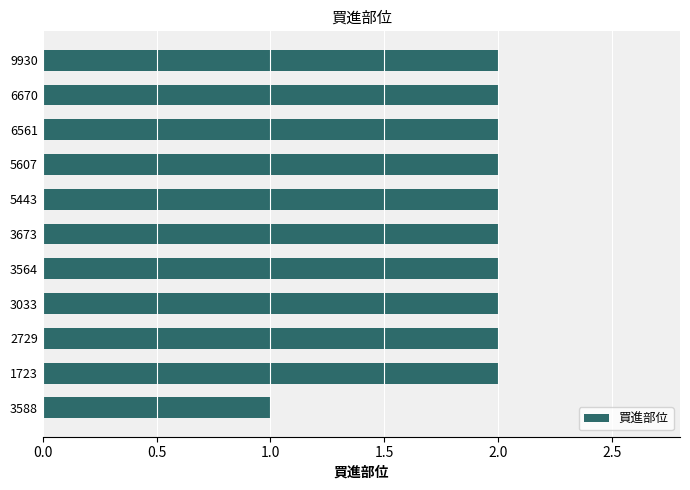

Which label corresponds to the smallest value in the chart?

3588